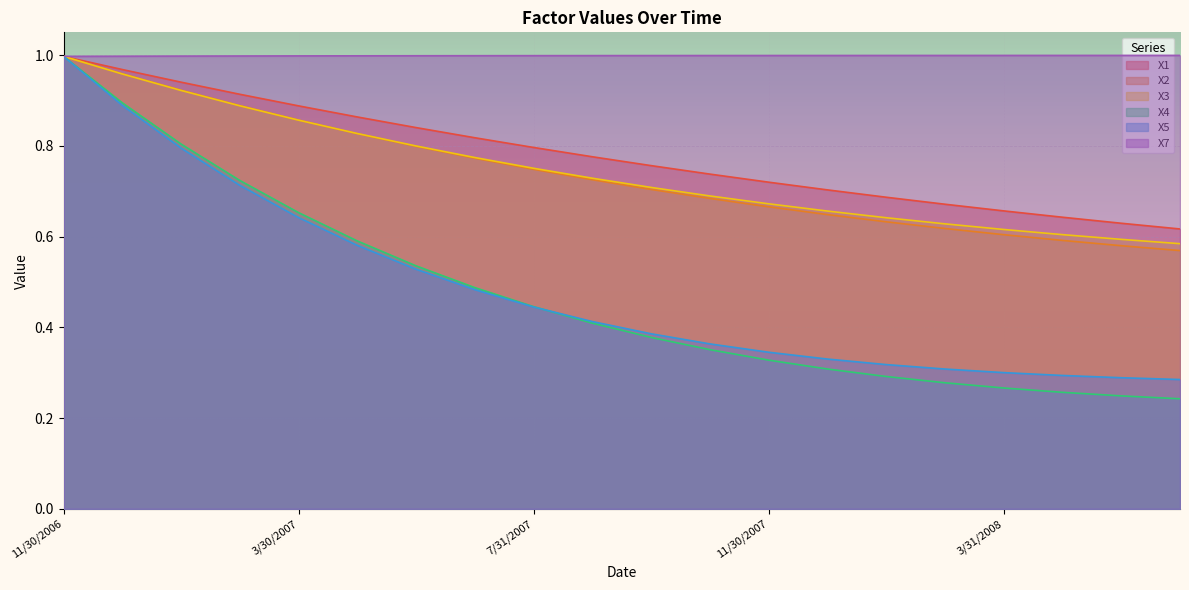

How many lines are shown in the chart?

6